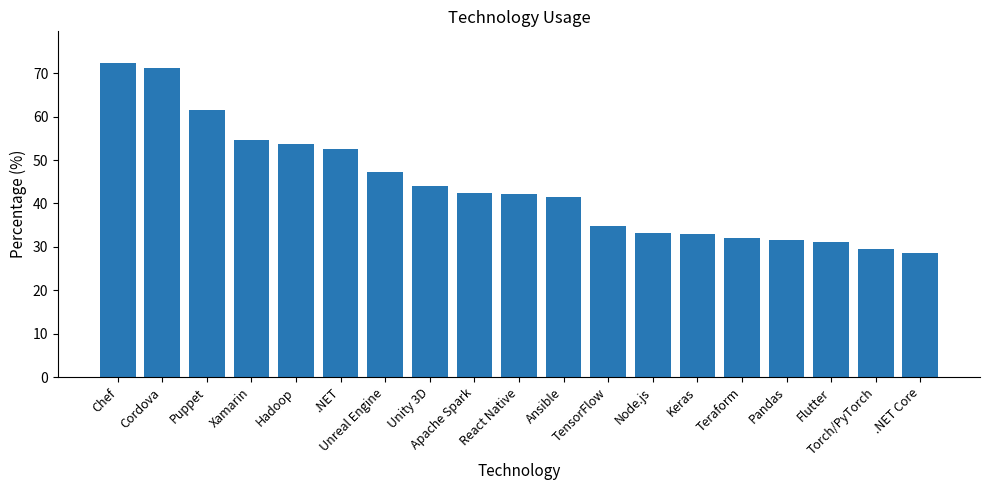

What is the greatest value displayed?

72.4